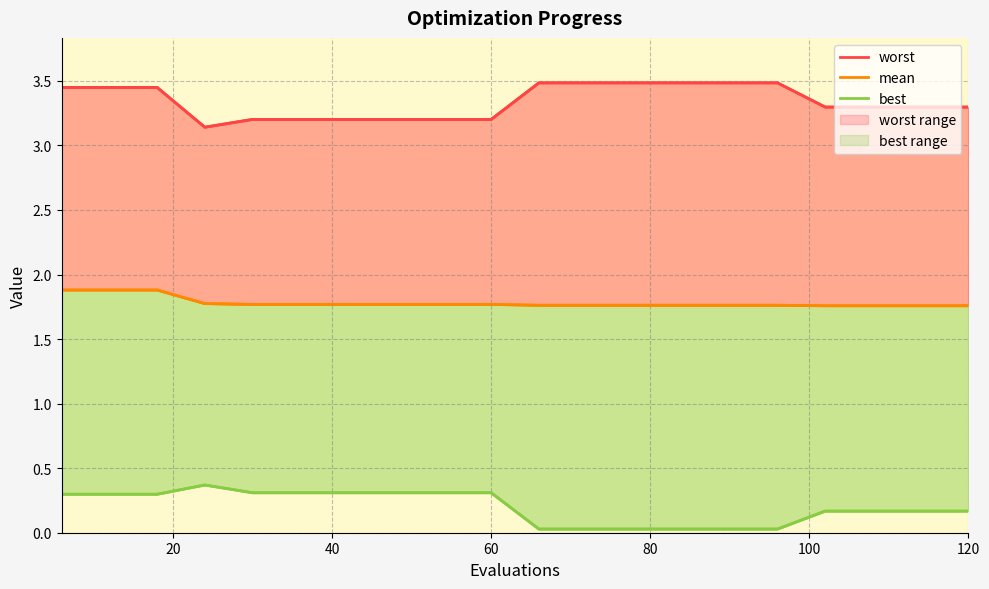

What is the maximum value shown in the chart?

3.5